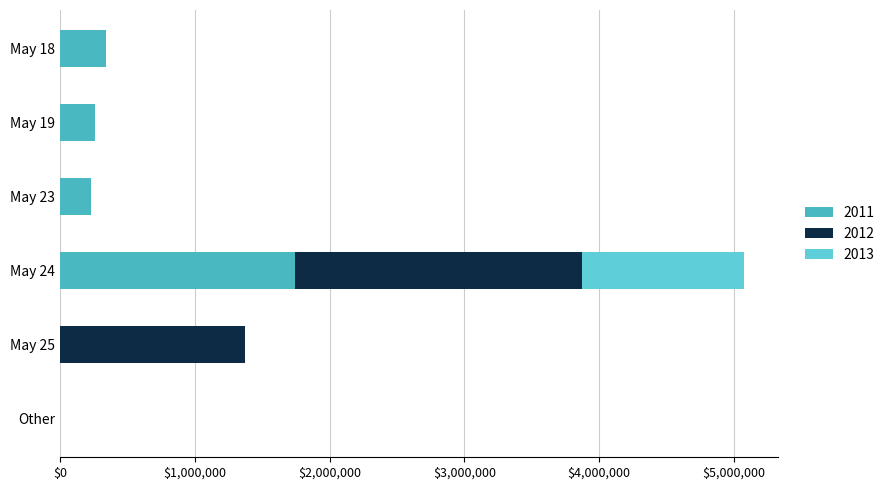

How many categories are shown in the chart?

6